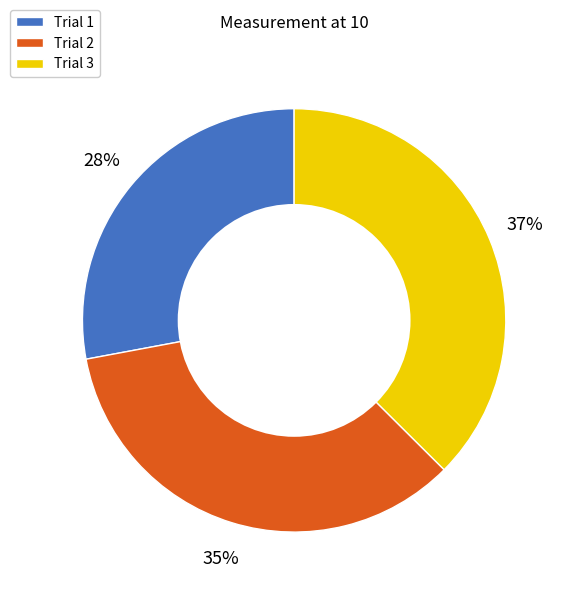

Approximately how many times larger is the value at Trial 1 compared to Trial 2?

0.8